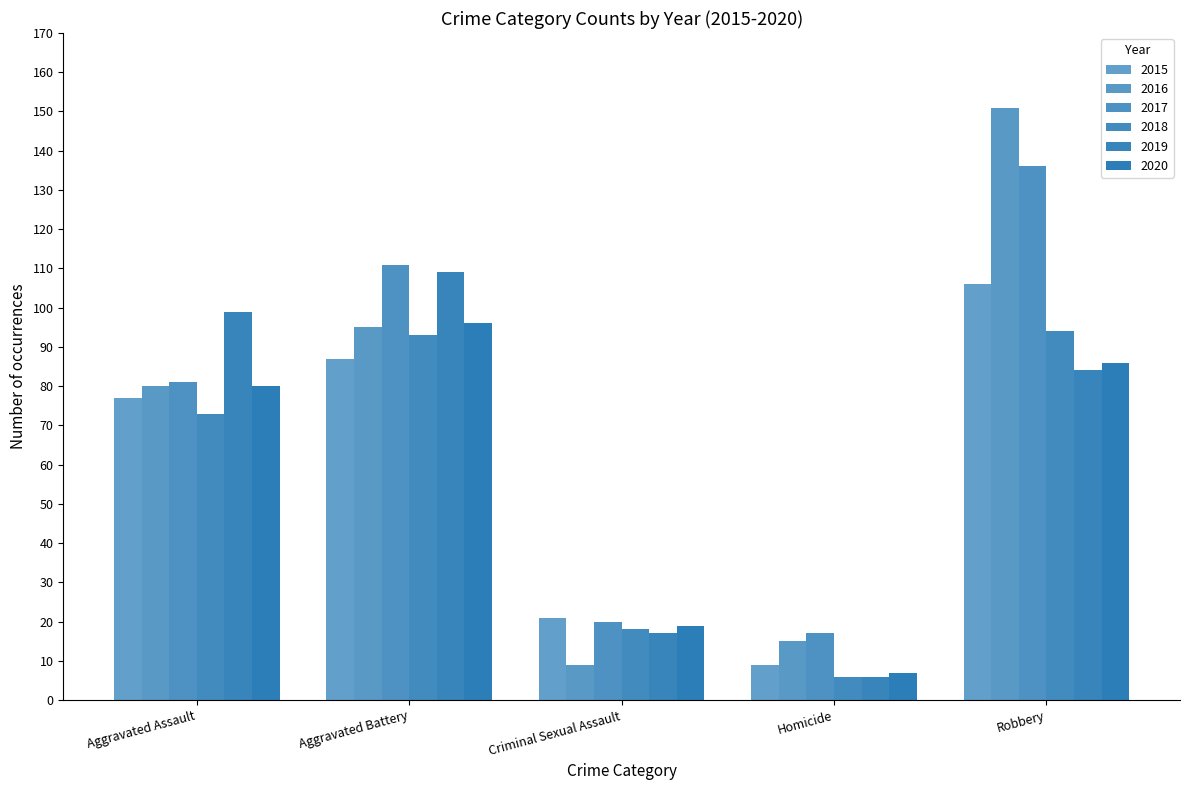

Are the bars horizontal?

No